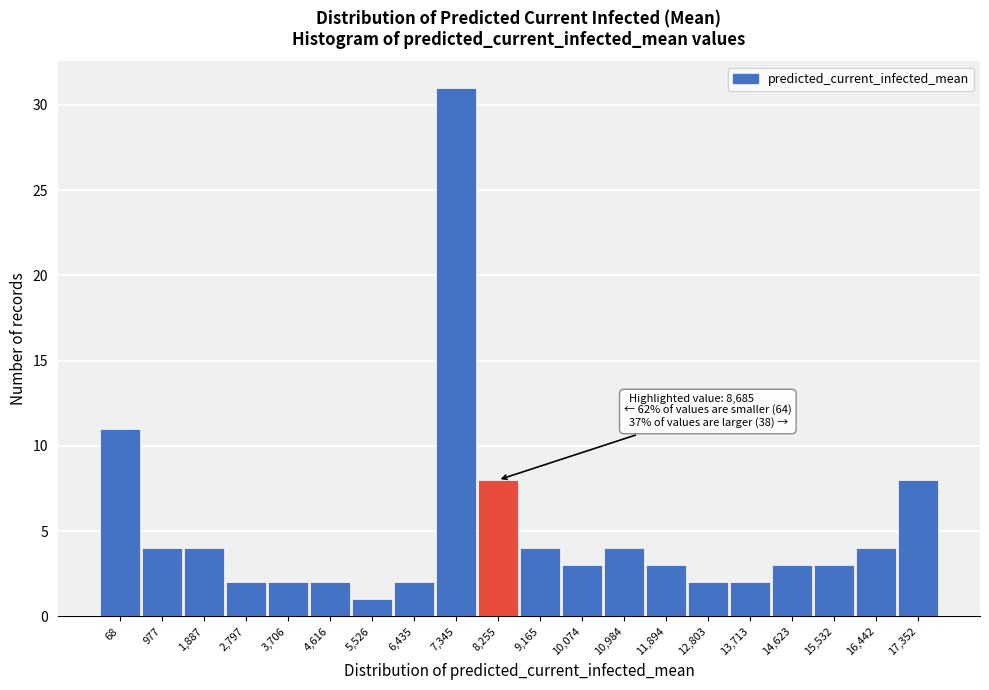

Reading left to right, what are all the values shown in this chart?

11	4	4	2	2	2	1	2	31	8	4	3	4	3	2	2	3	3	4	8